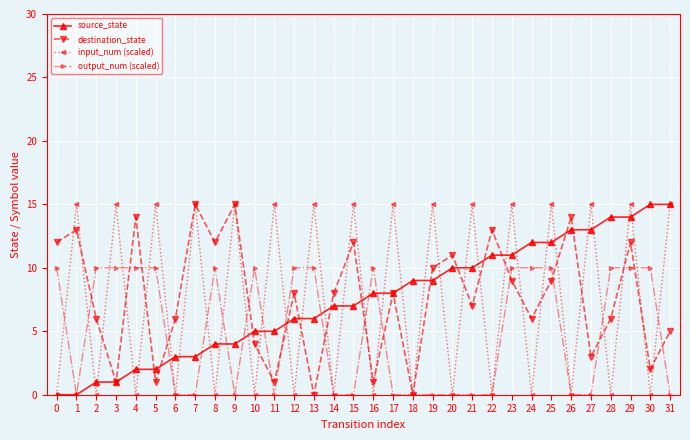

Where does the destination_state series first go above 8?

0